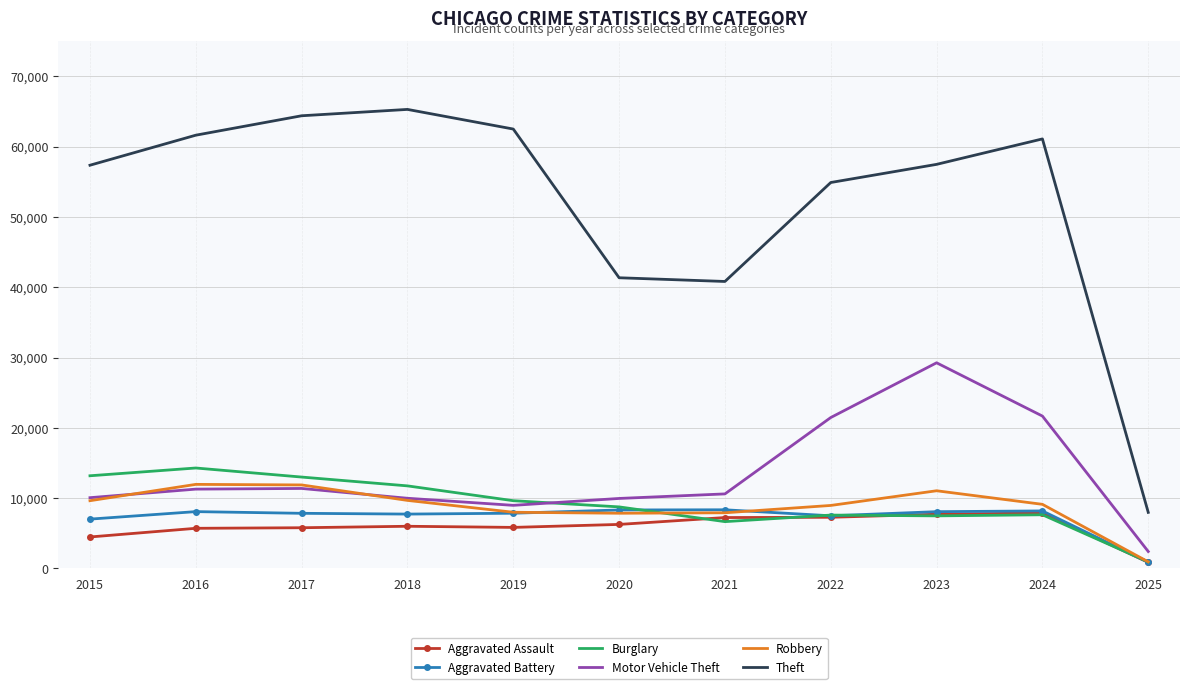

What is the minimum value shown in the chart?

866